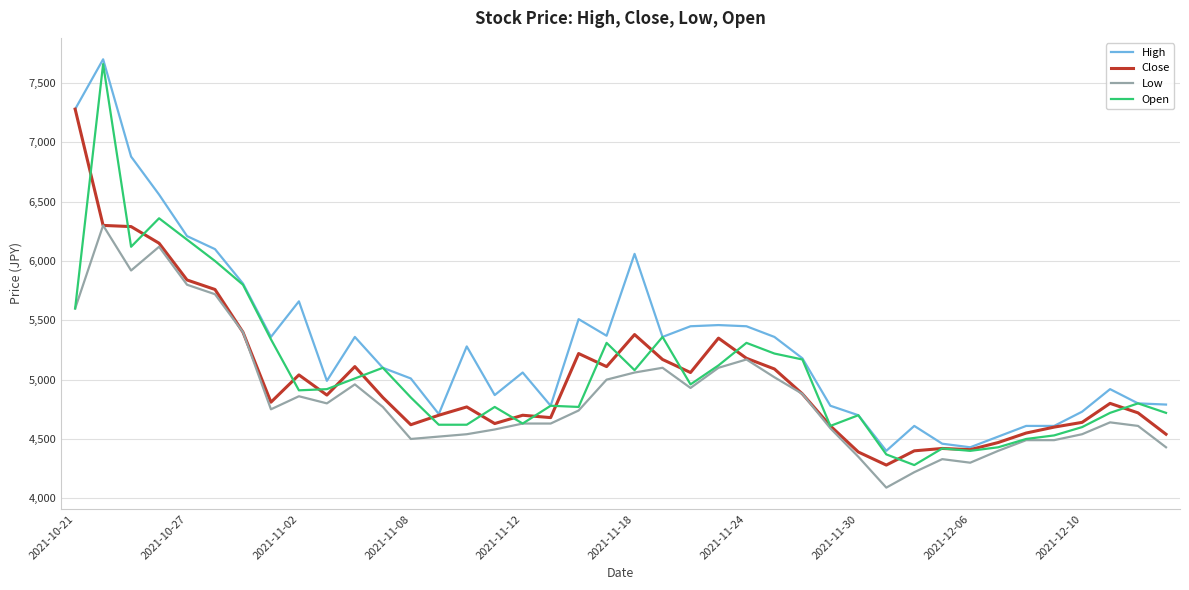

True or false: High and Low intersect in this chart.

False